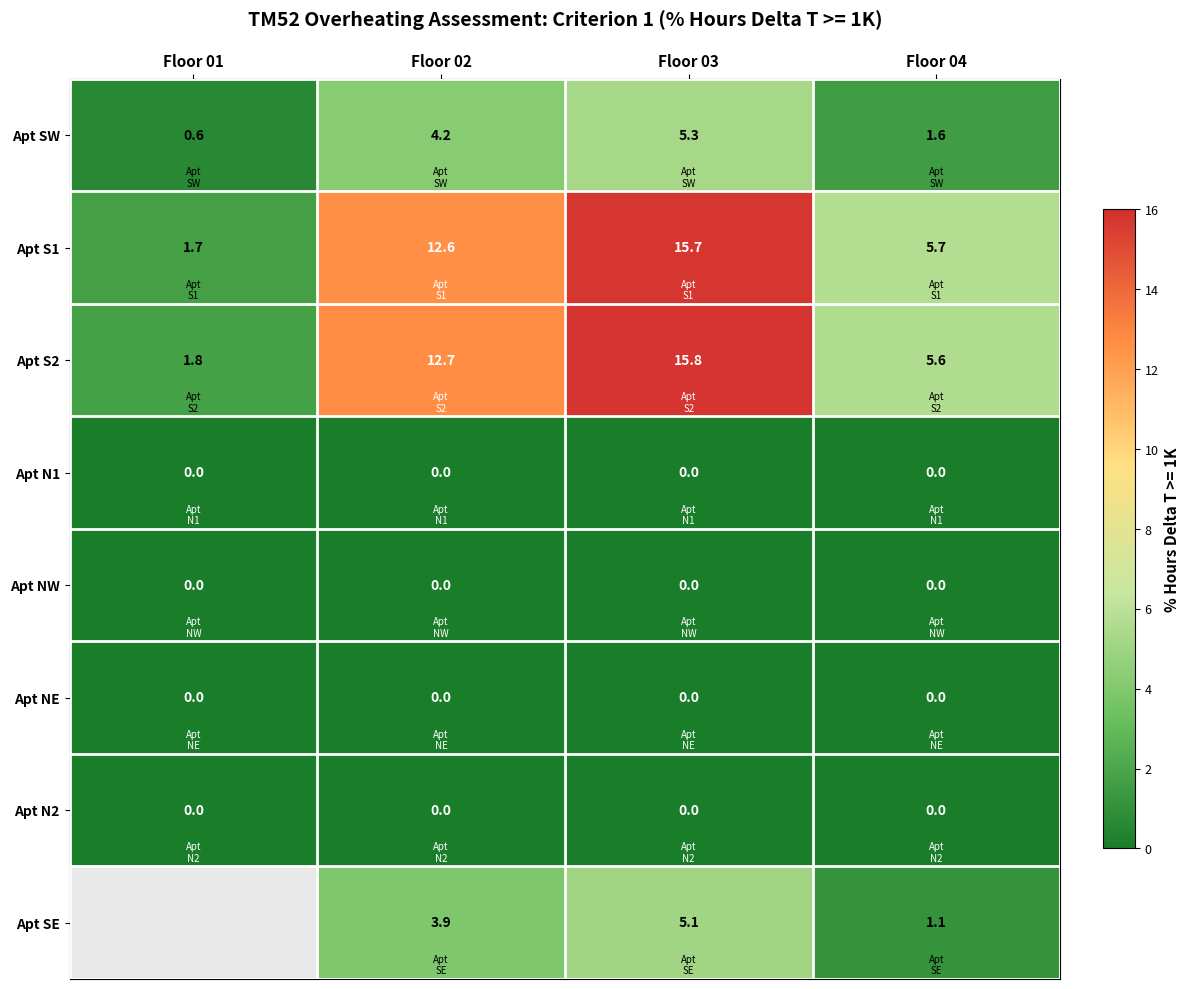

The Apt N1 series shows 0.0 at Floor 02. True or false?

True